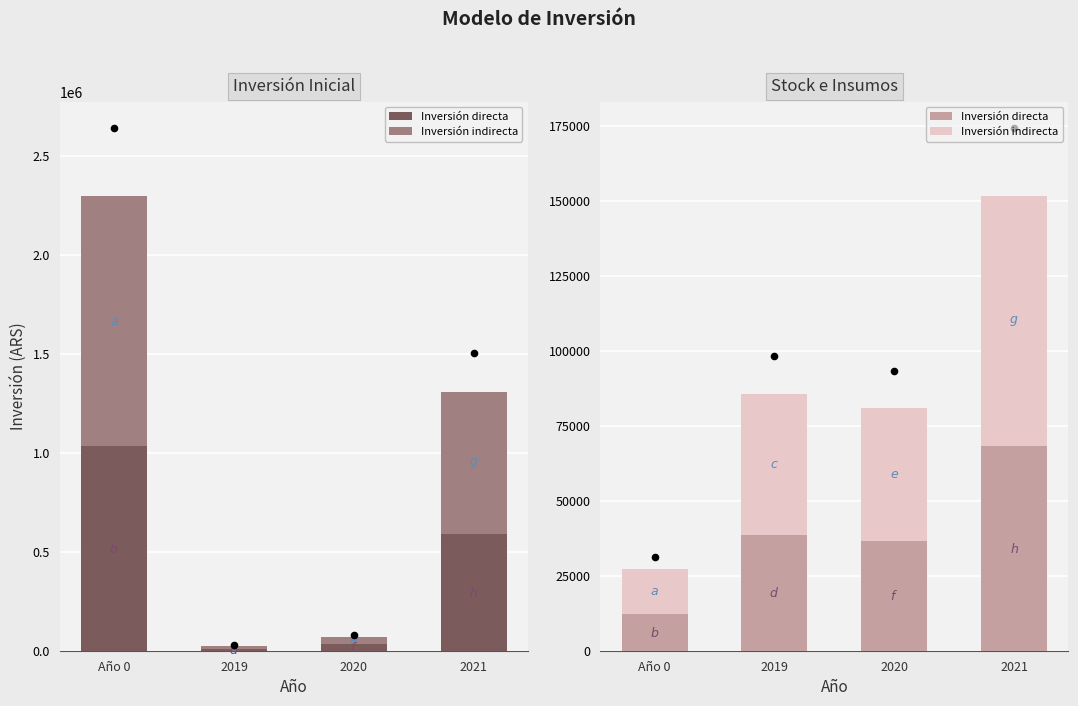

Which series contains the lowest Y value?

Inversión directa